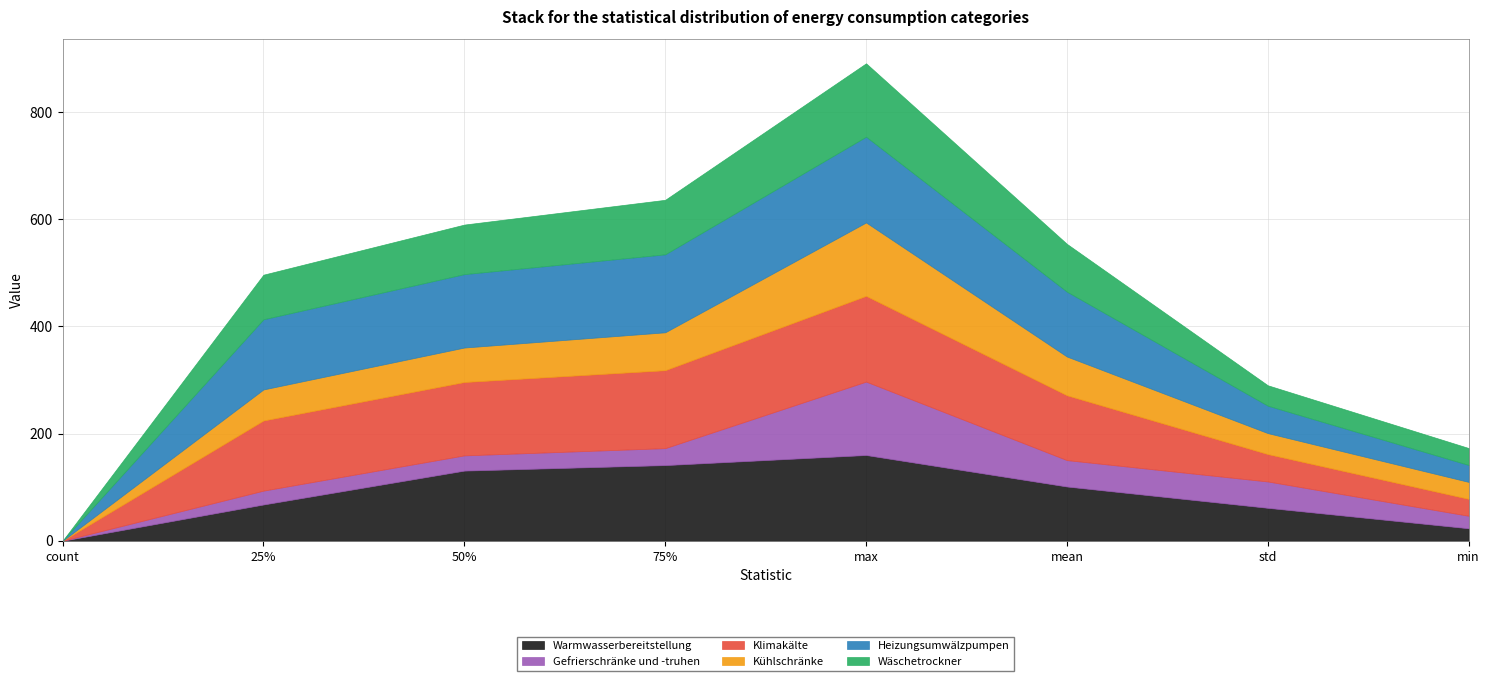

How many lines are shown in the chart?

6